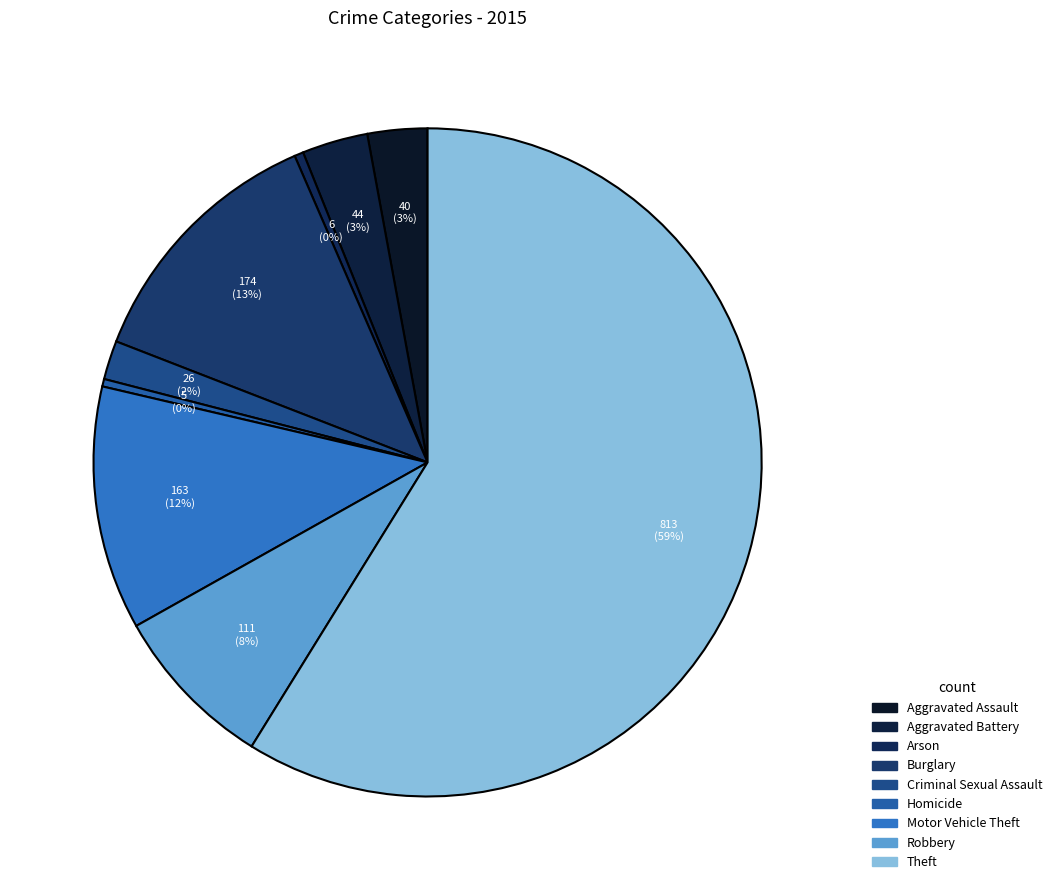

Does Theft account for over 50% of the chart?

Yes